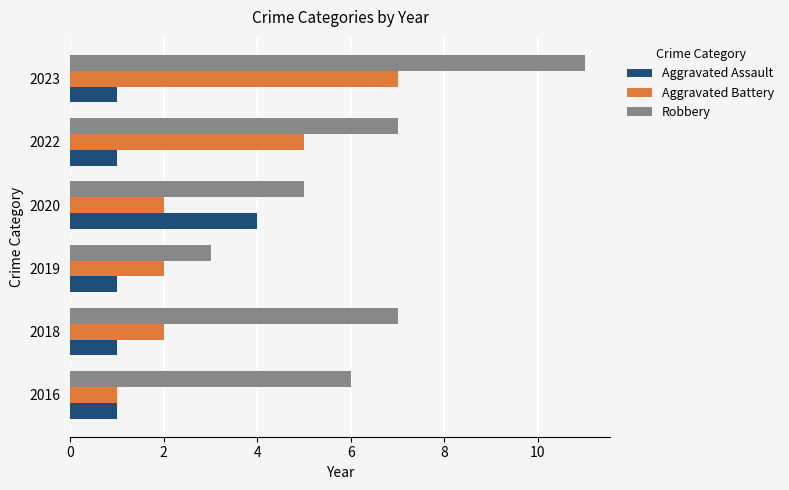

True or false: Robbery has a value of 7 at 2020.

False